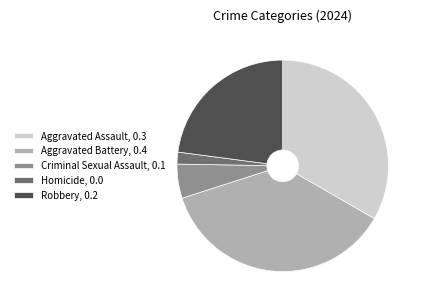

The Criminal Sexual Assault slice represents 15% of the pie. True or false?

False